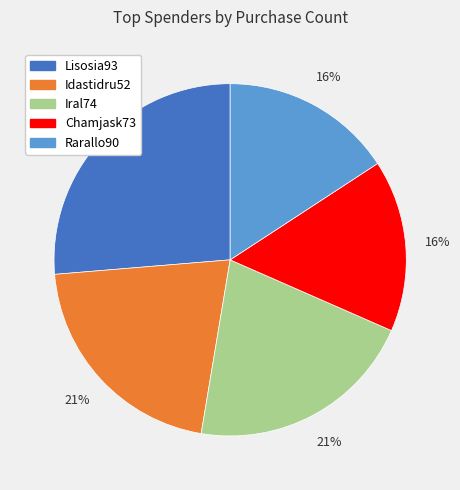

Is the sum of Chamjask73 and Iral74 greater than half?

No